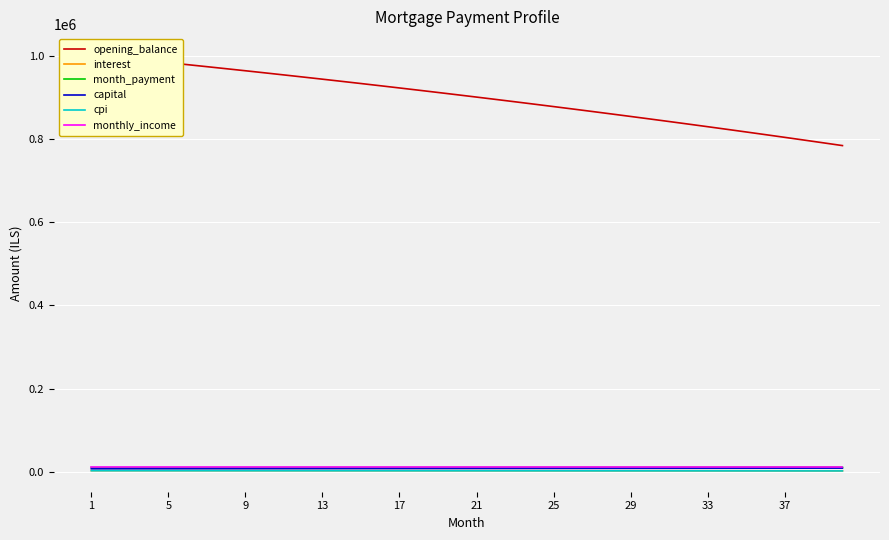

What is the value of the monthly_income point at the 36th from the left?

12000.0